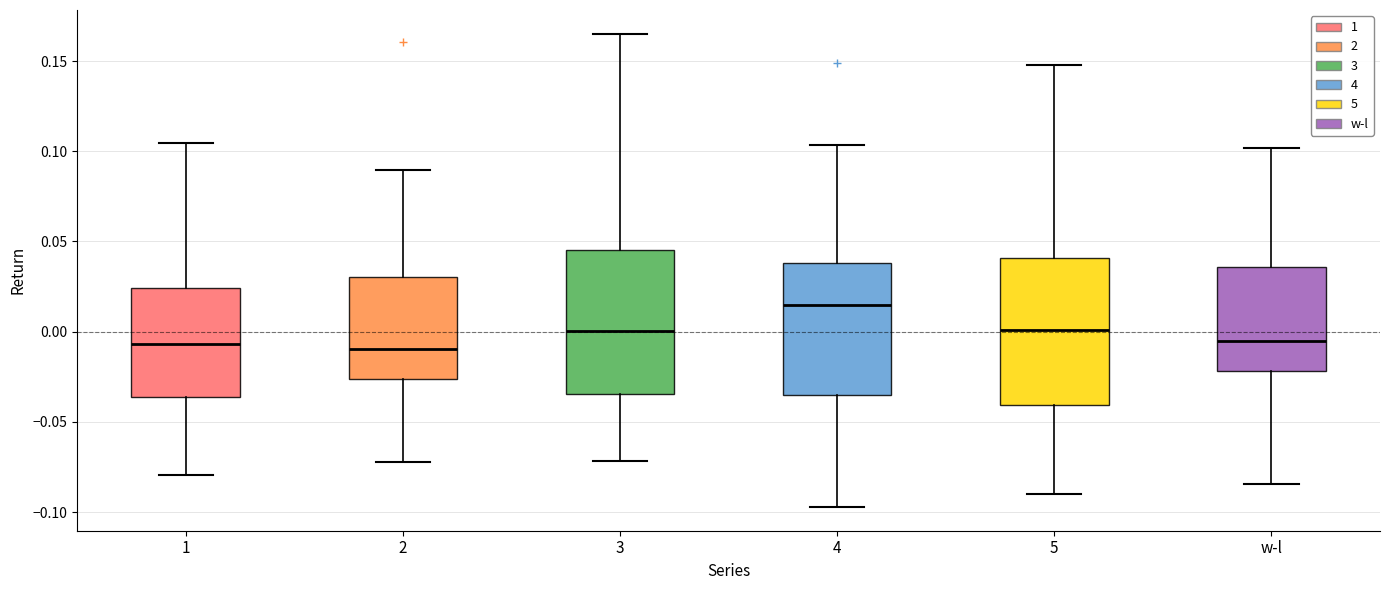

Where is the lower edge of the box for 1 on the y-axis? The values are not printed on the chart, so give them approximately, as read against the axis.

-0.035